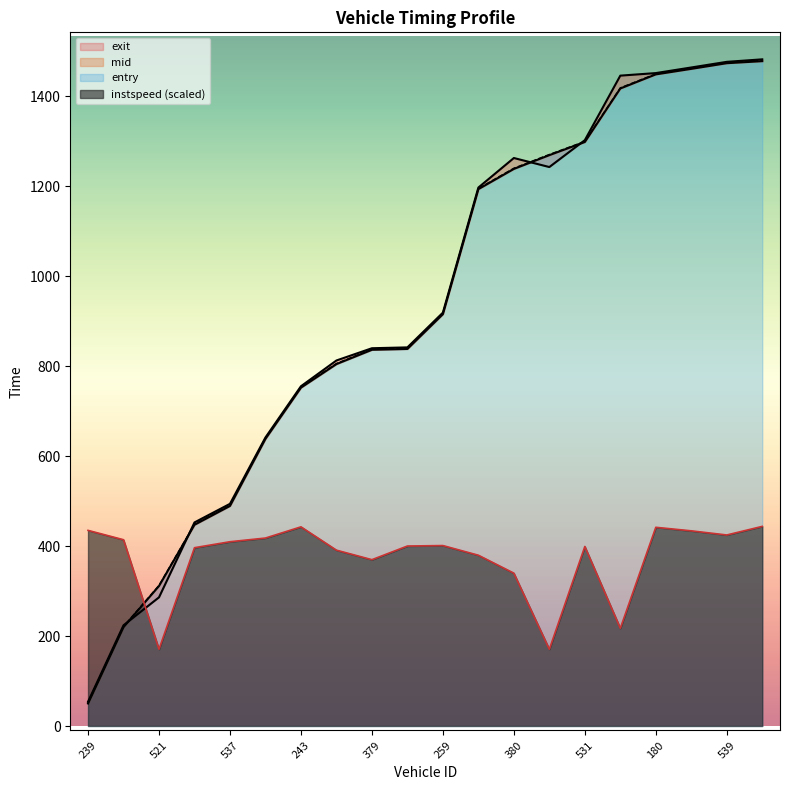

What is the label of the 9th point from the left?

379